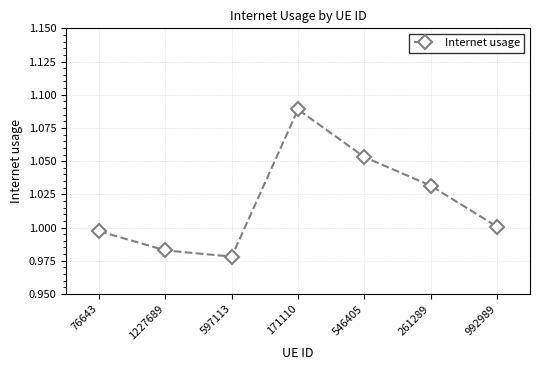

How many values are below 1?

3